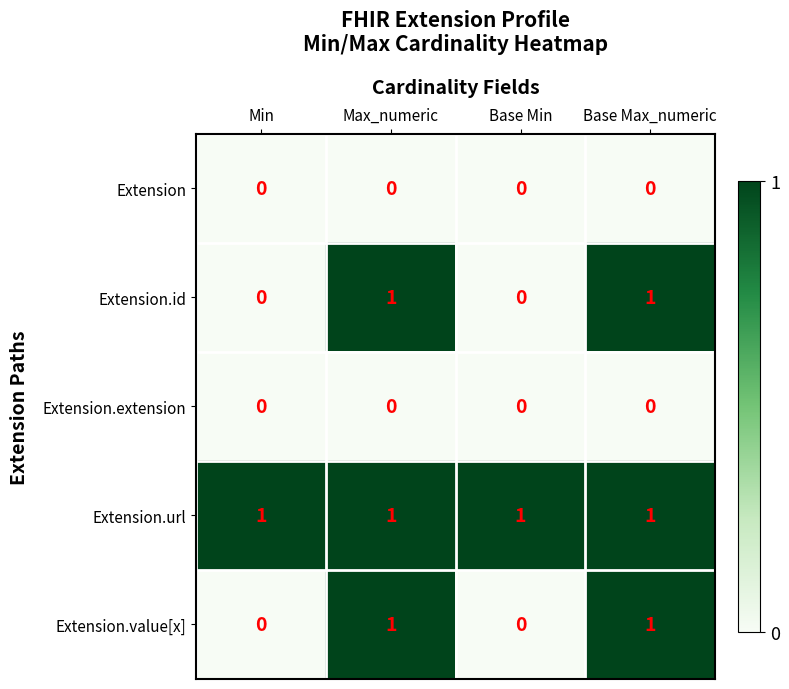

How many distinct data groups are displayed?

5